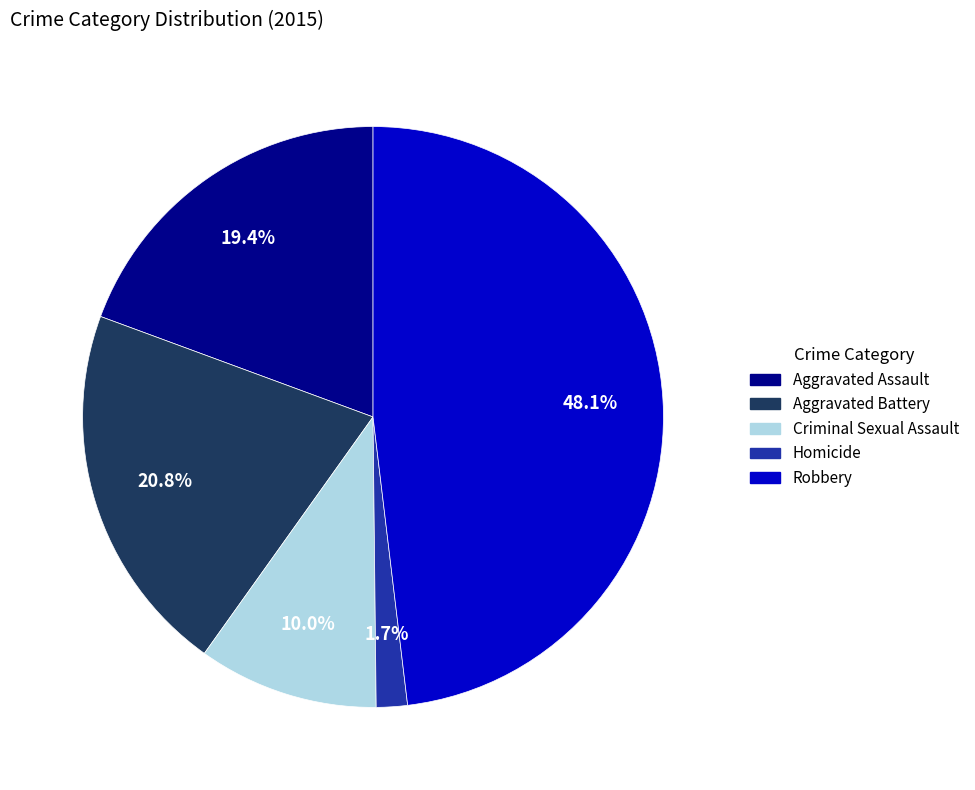

What is the total percentage of Robbery and Criminal Sexual Assault?

58.1%